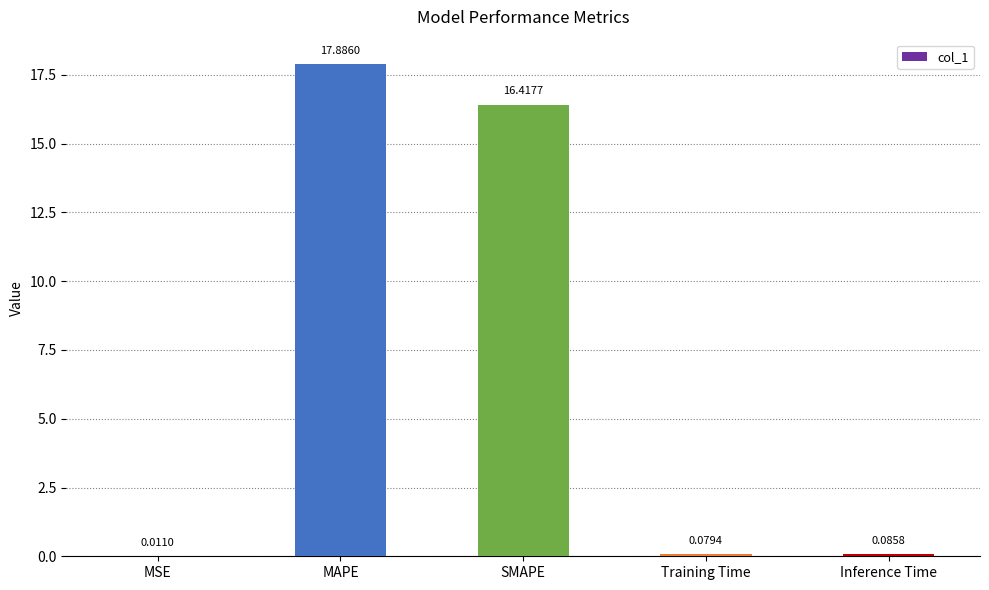

How many categories are shown in the chart?

5